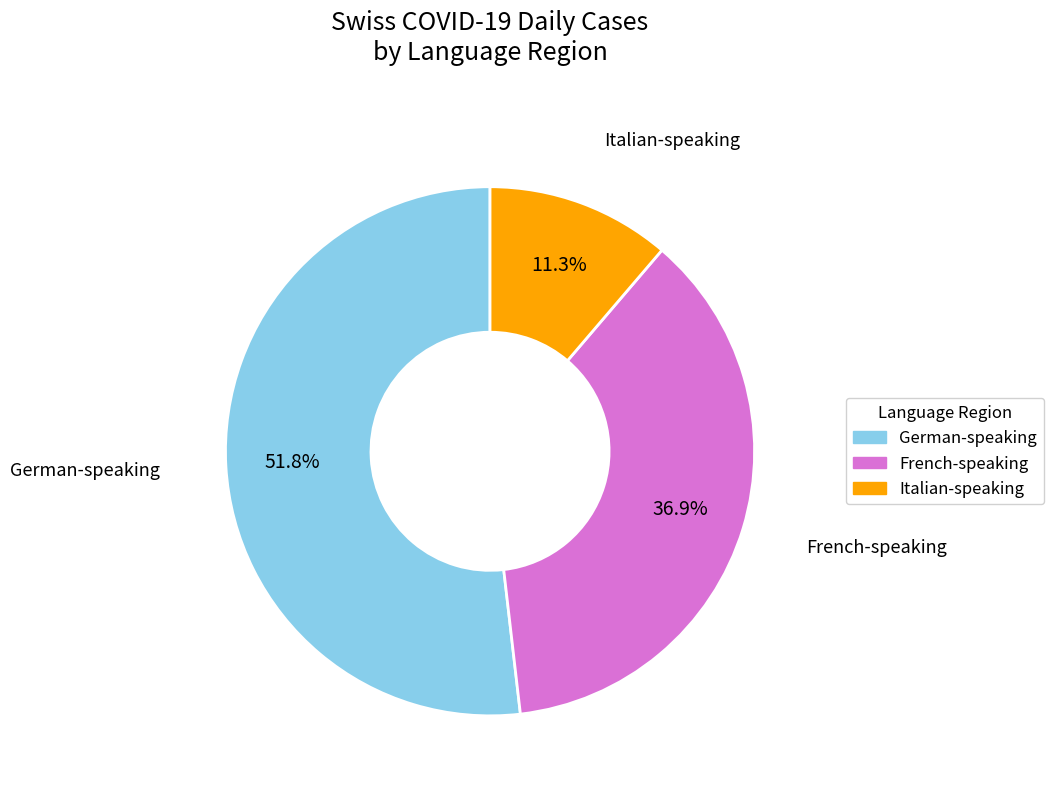

Is there a majority slice in this chart?

Yes